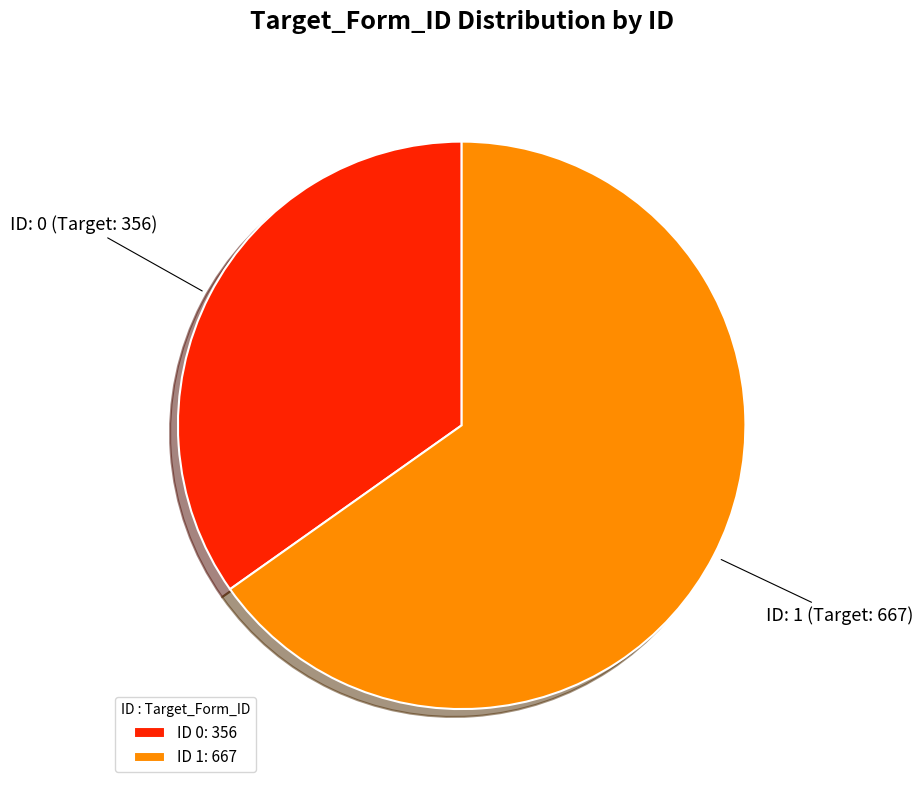

What percentage is the 1 slice, to the nearest percent?

65%